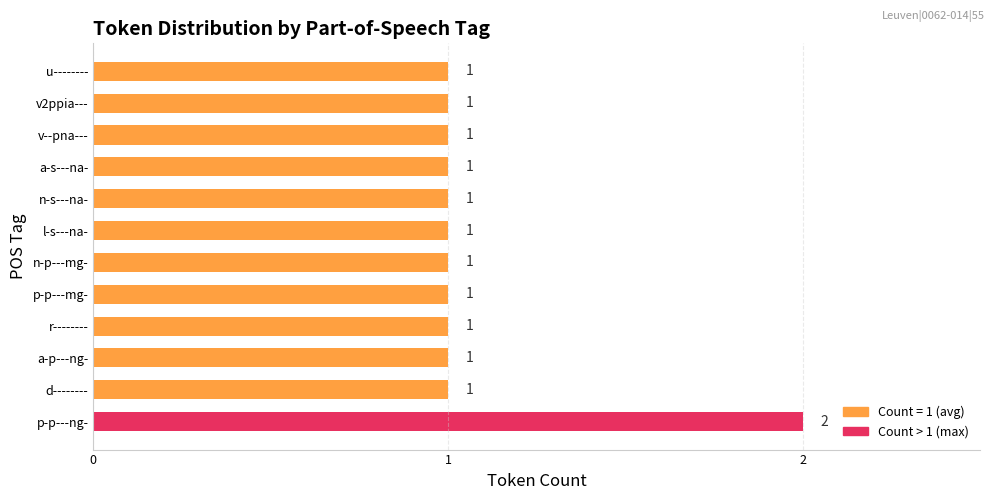

What is the difference between the maximum and minimum values?

1